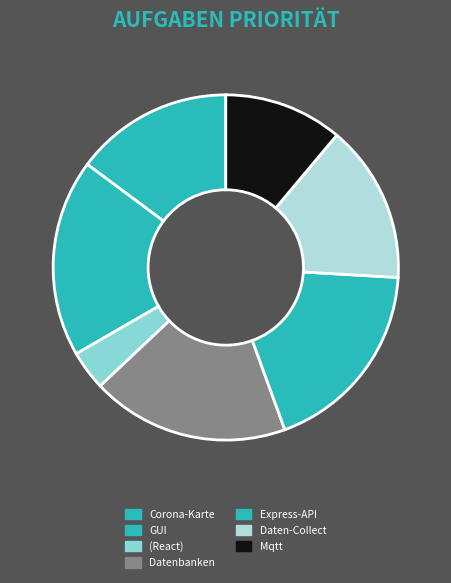

How much of the chart is everything except Express-API?

81.5%